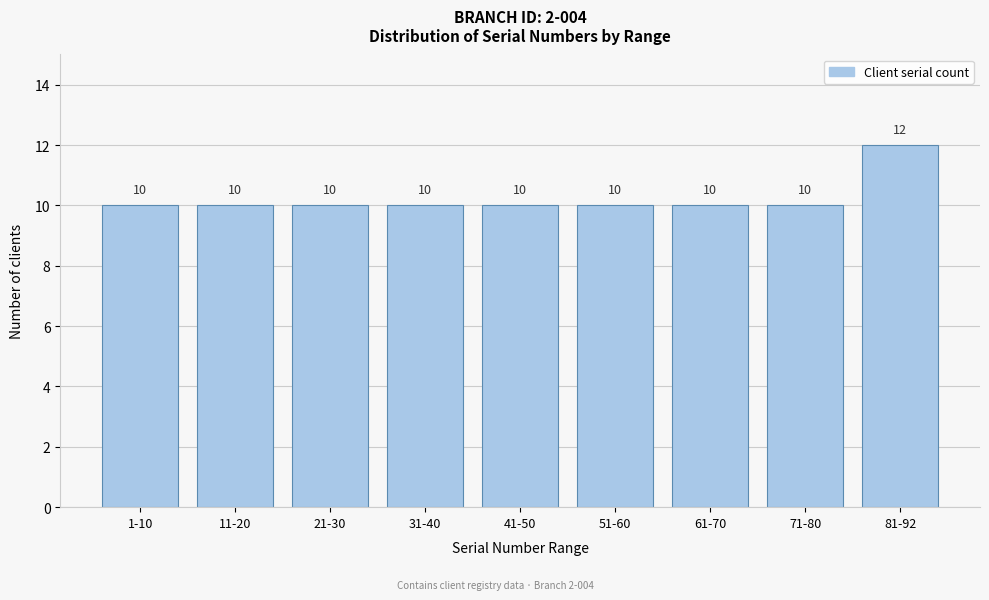

Reading left to right, extract all data points from this chart.

1-10=10	11-20=10	21-30=10	31-40=10	41-50=10	51-60=10	61-70=10	71-80=10	81-92=12